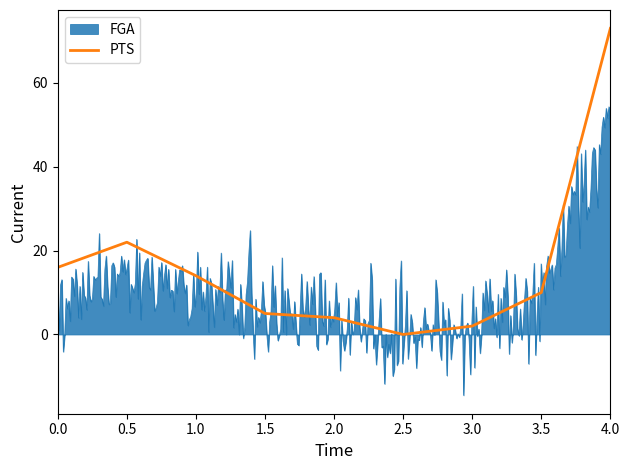

Reading left to right, extract all data points from this chart.

16	22	14	5	4	0	2	10	73